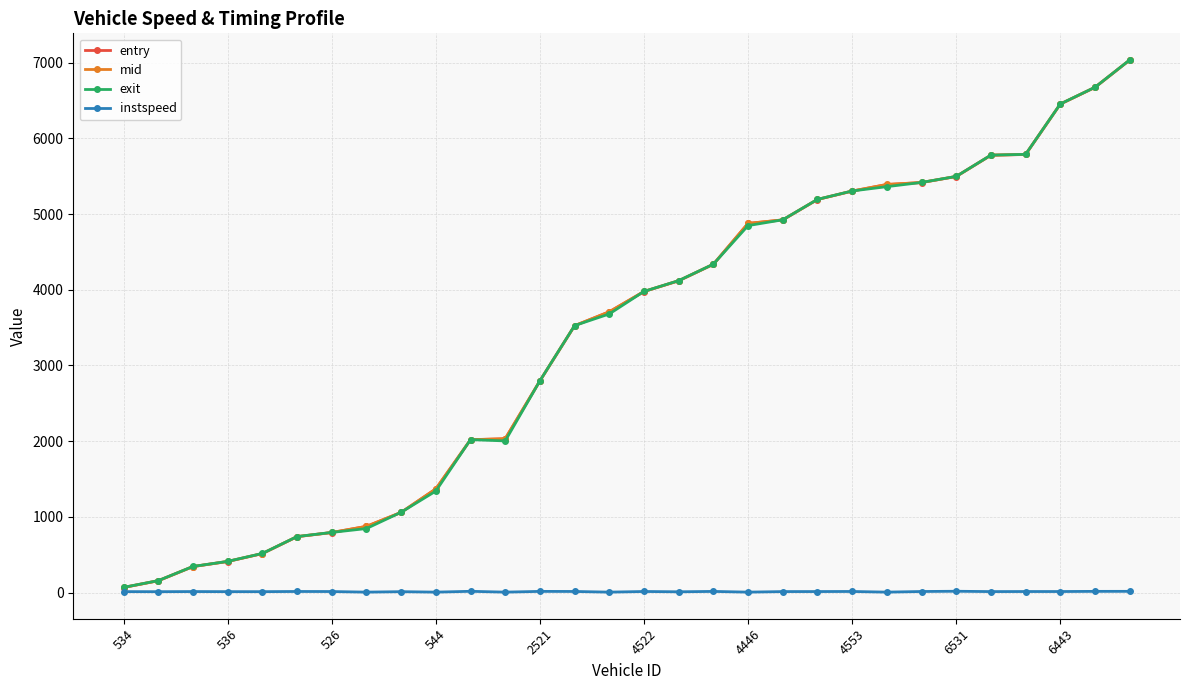

What is the greatest value displayed?

7037.9